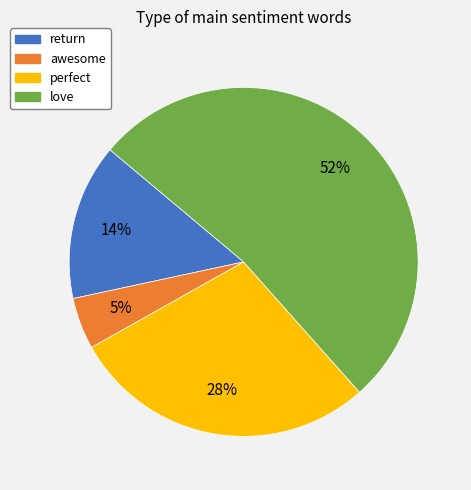

To the nearest percent, what is the average slice percentage?

25%